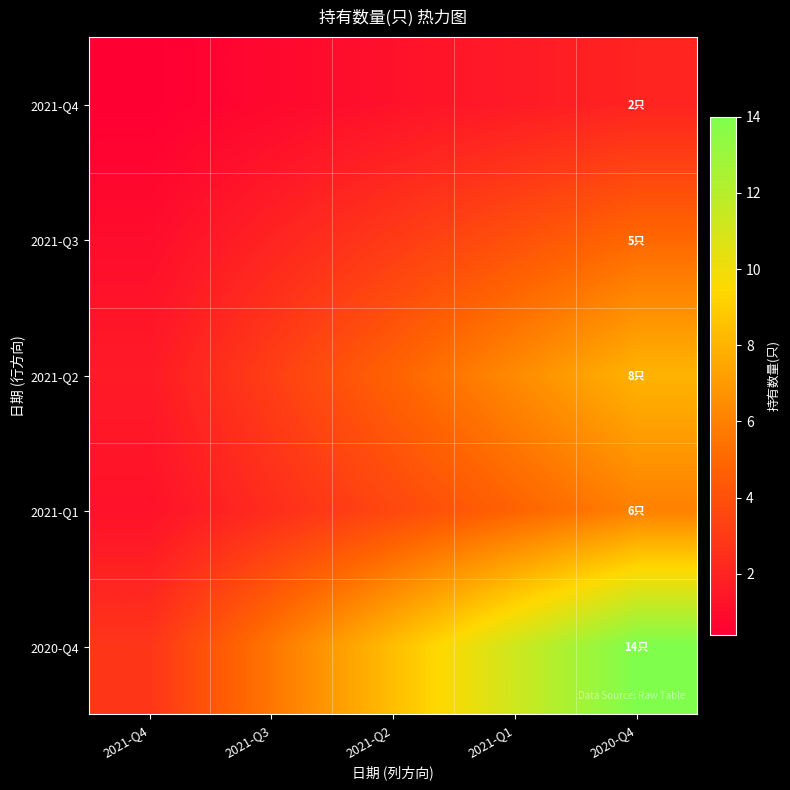

What is the total value across all series at 2021-Q2?

21.0